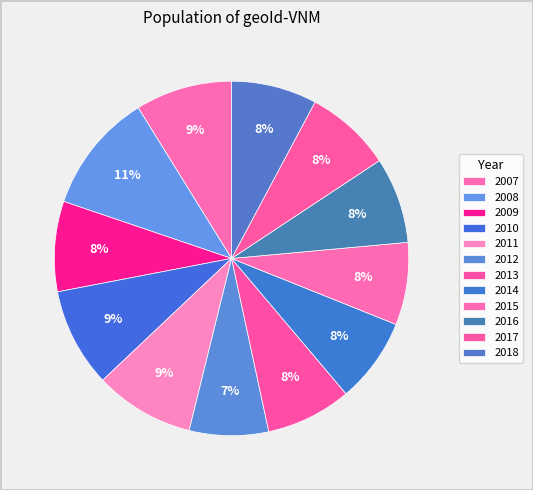

To the nearest percent, what is the difference between the 2008 and 2011 slice percentages?

2%